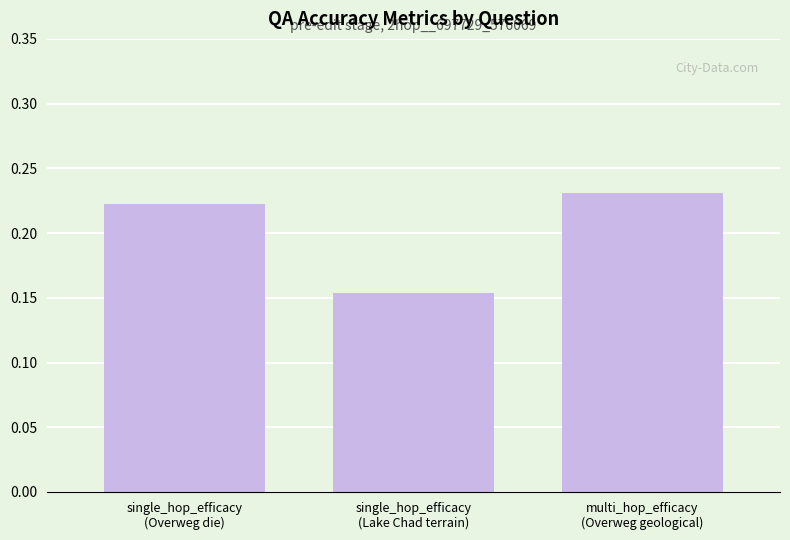

How many values are between 0 and 1?

3